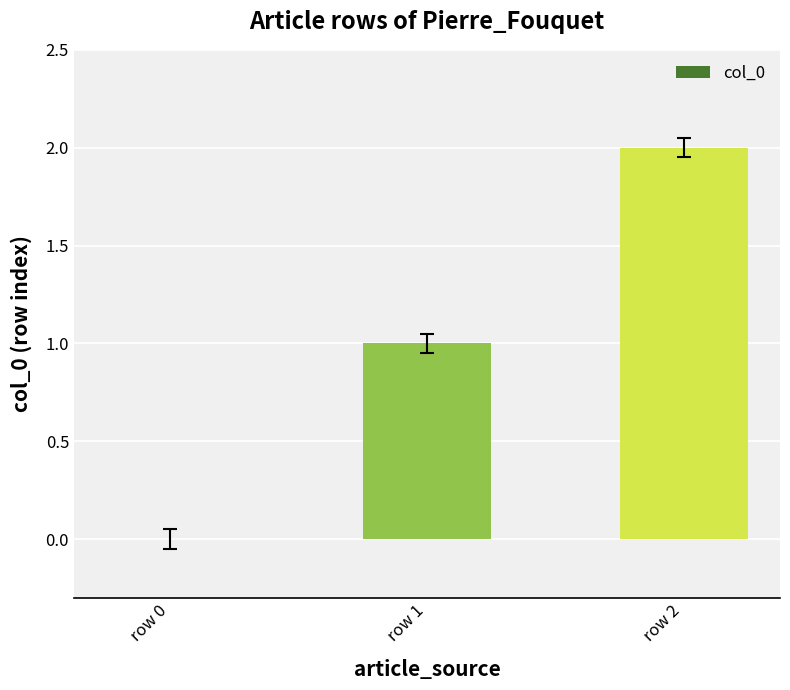

Which has a higher value, row 2 or row 0?

row 2